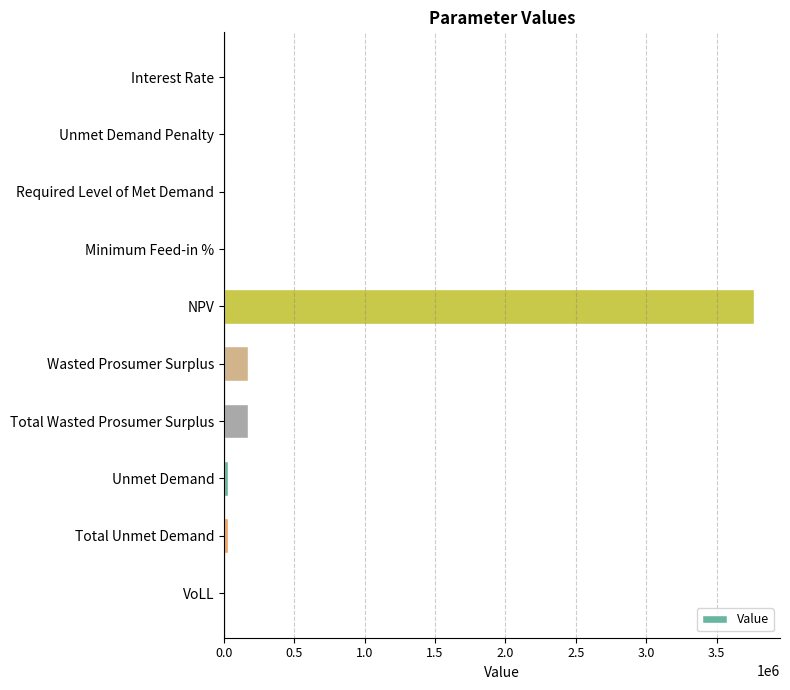

What is the greatest value displayed?

3762810.6